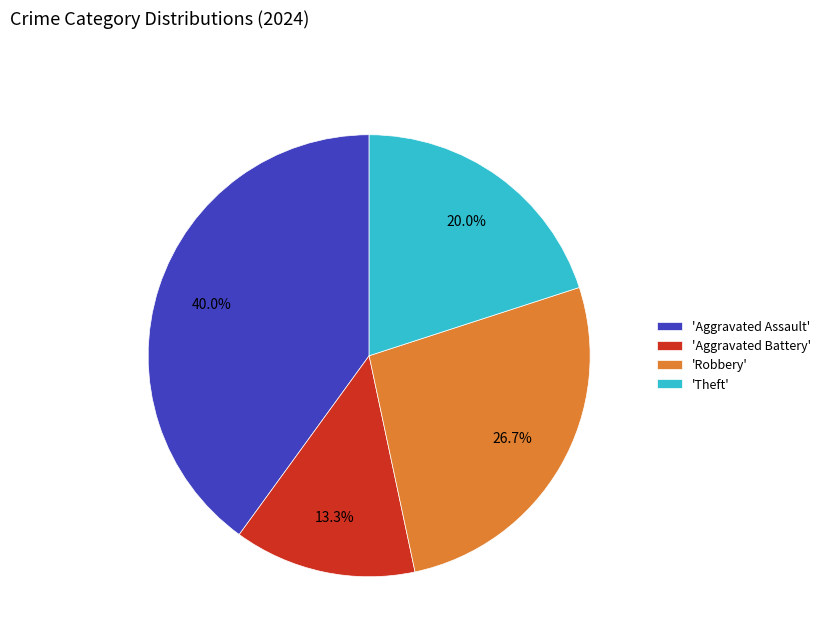

Is there any slice that represents more than half of the pie?

No